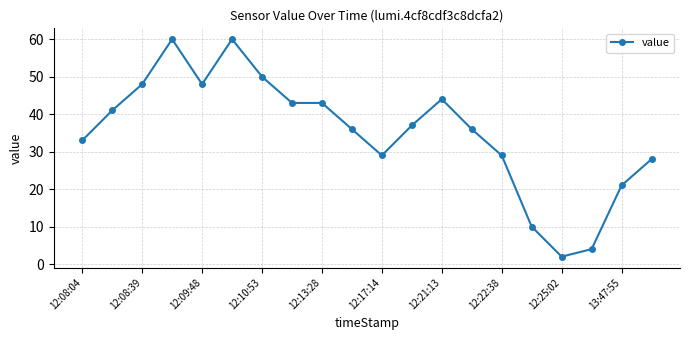

What is the average value?

35